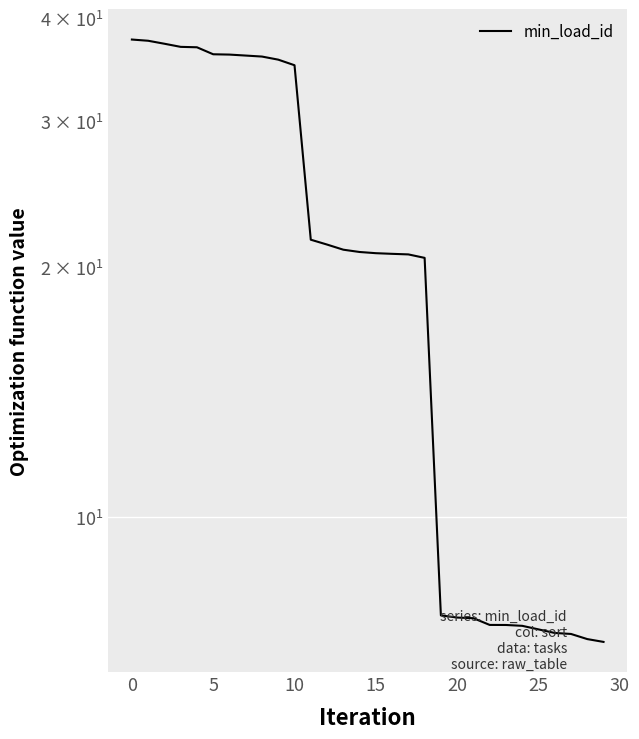

What is the smallest value displayed?

7.1